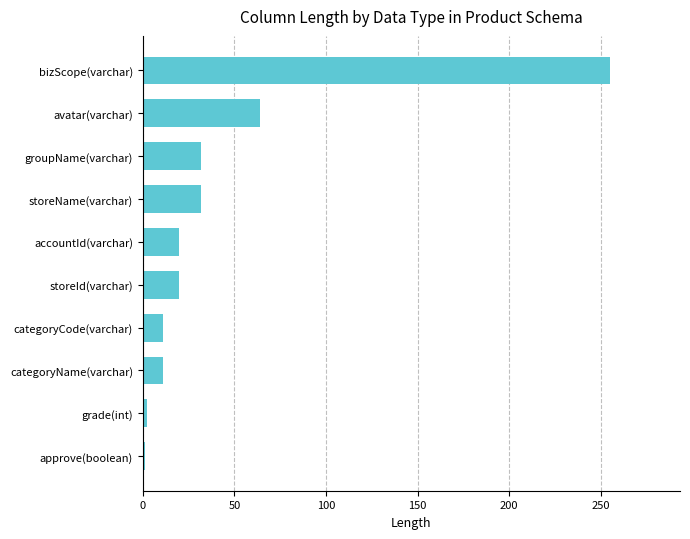

What is the difference between the second highest and second lowest values?

62